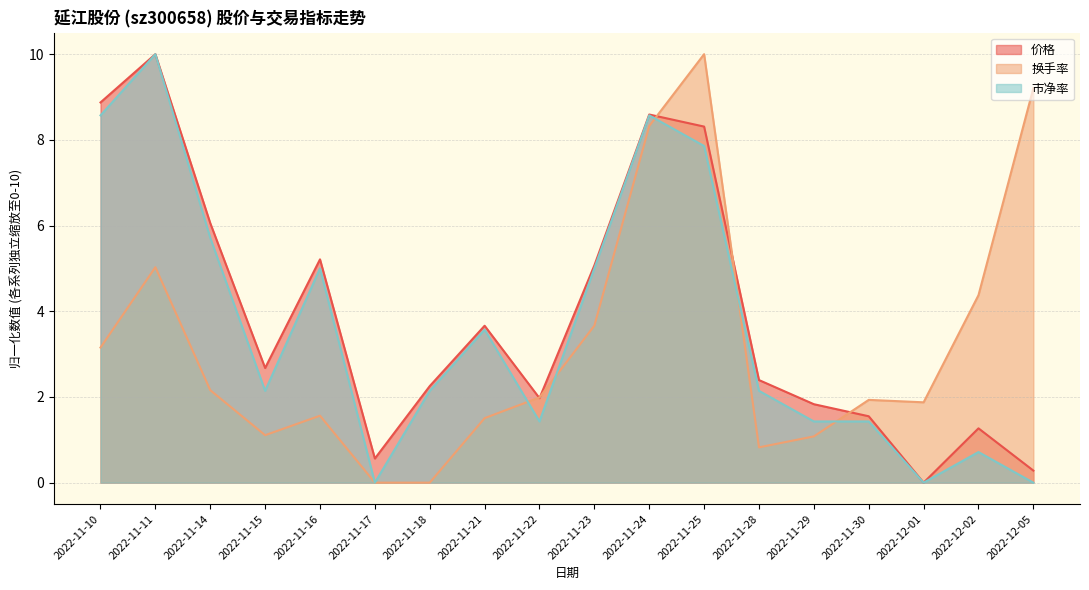

True or false: 市净率 and 换手率 intersect in this chart.

True